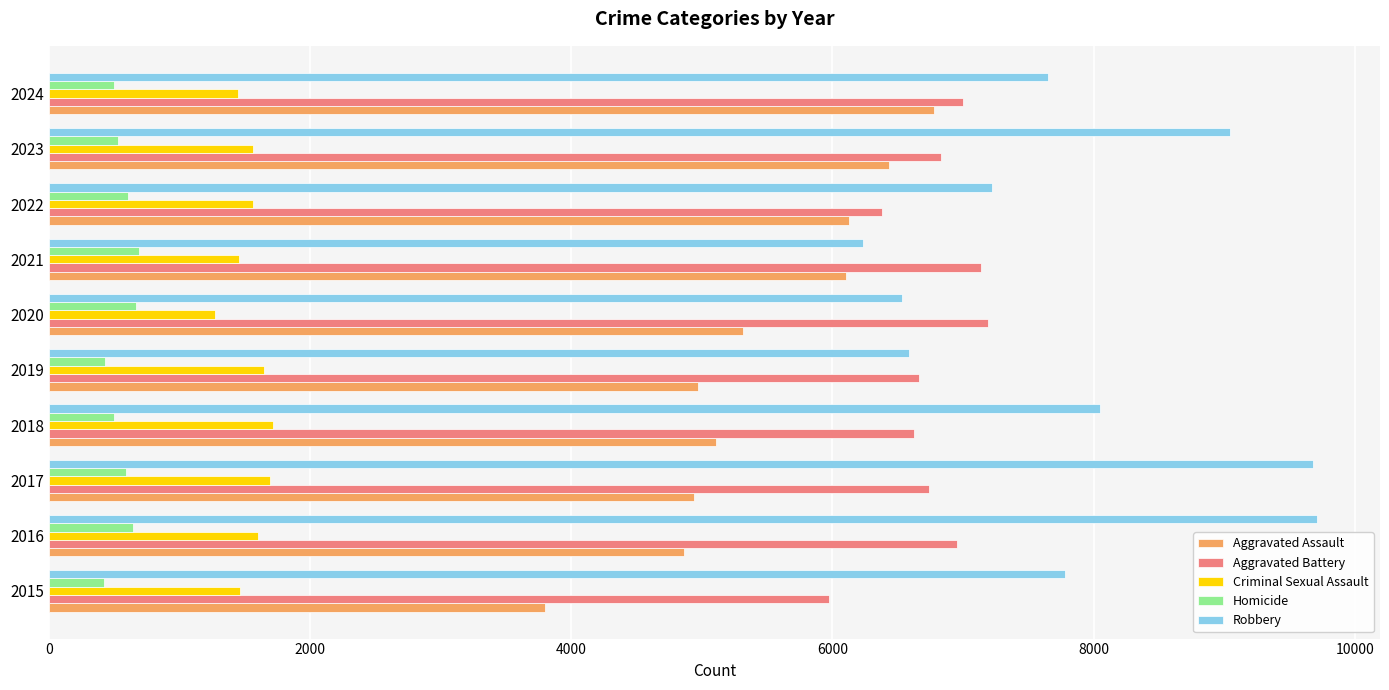

True or false: Aggravated Battery has a value of 11735 at 2023.

False